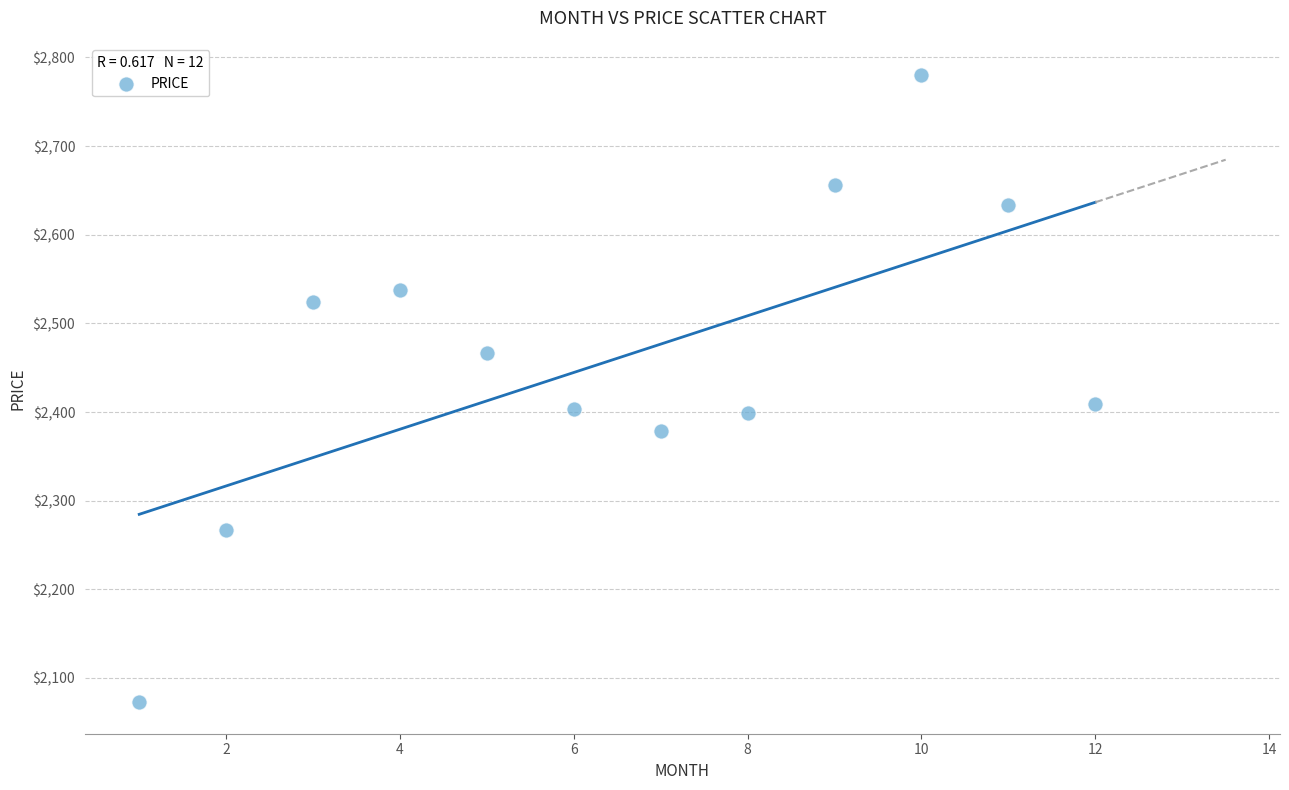

What is the range of X values (max minus min)?

11.0